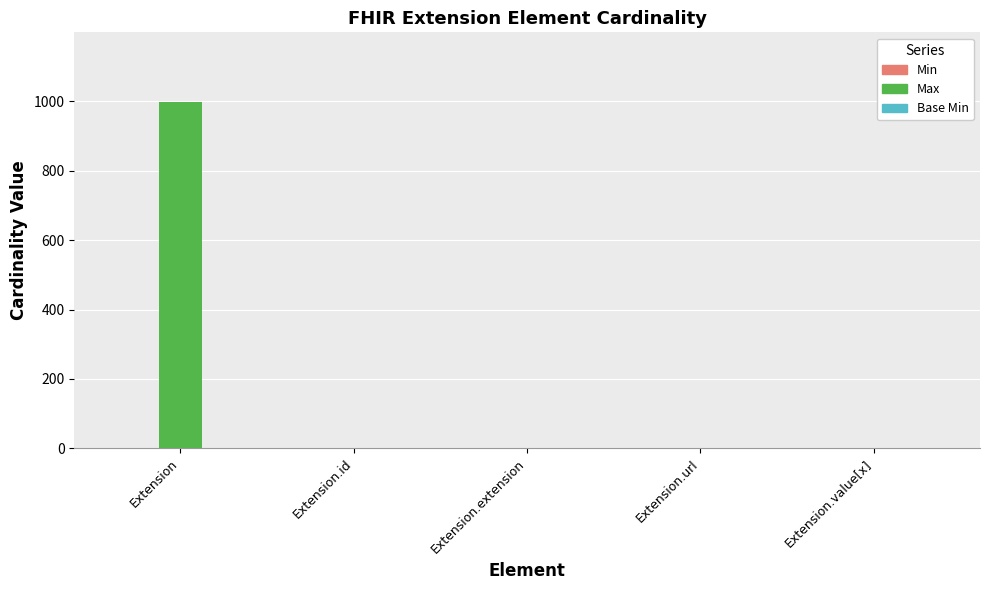

What is the highest value of the Max series?

999